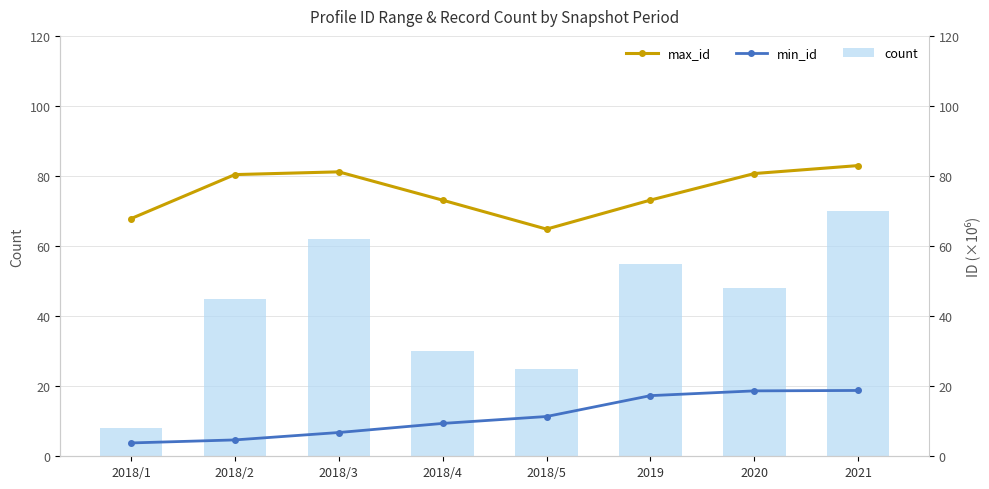

What is the spread (max minus min) of values at 2020?

62.0